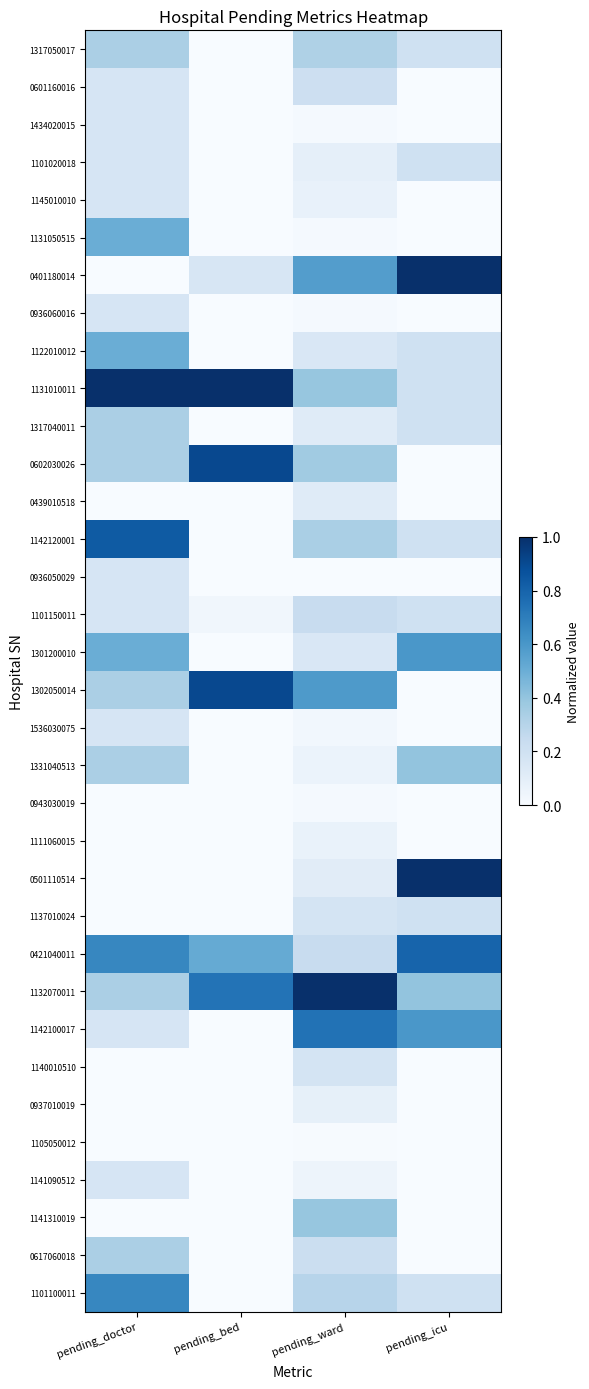

Between pending_bed and pending_doctor, which is larger?

pending_doctor